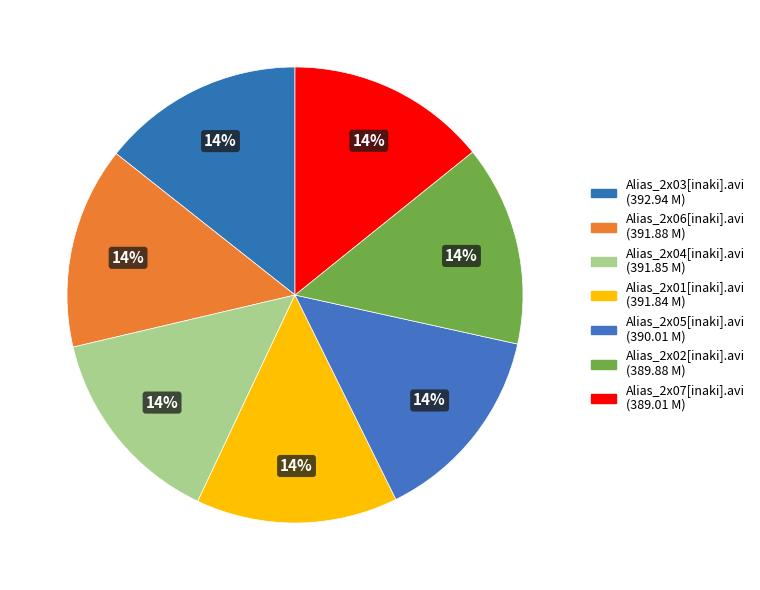

What is the largest slice in the pie chart?

Alias_2x03[inaki].avi